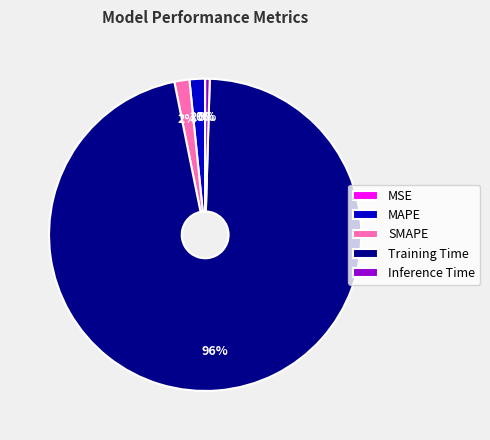

Does Training Time represent more than half of the total?

Yes